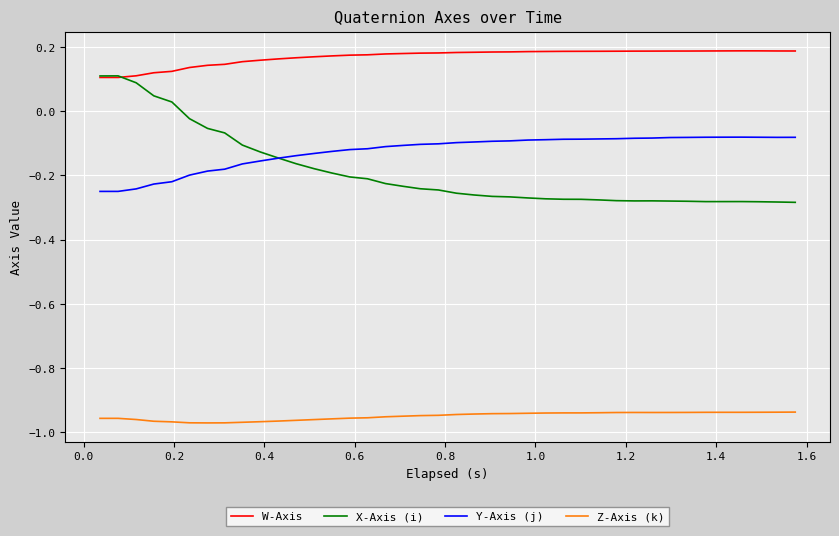

Rank the series by their maximum value, from lowest to highest.

Z-Axis (k), Y-Axis (j), X-Axis (i), W-Axis